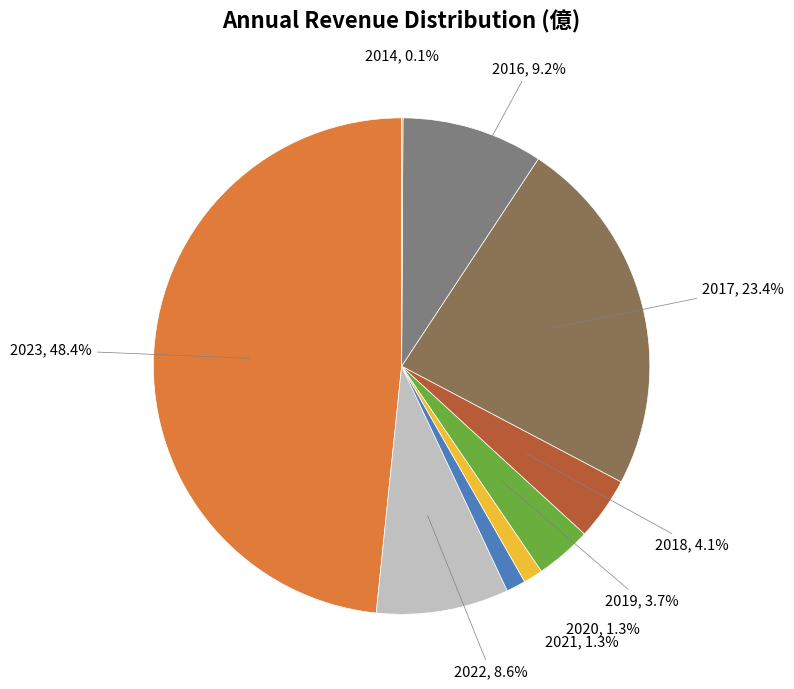

Is there any slice that represents more than half of the pie?

No